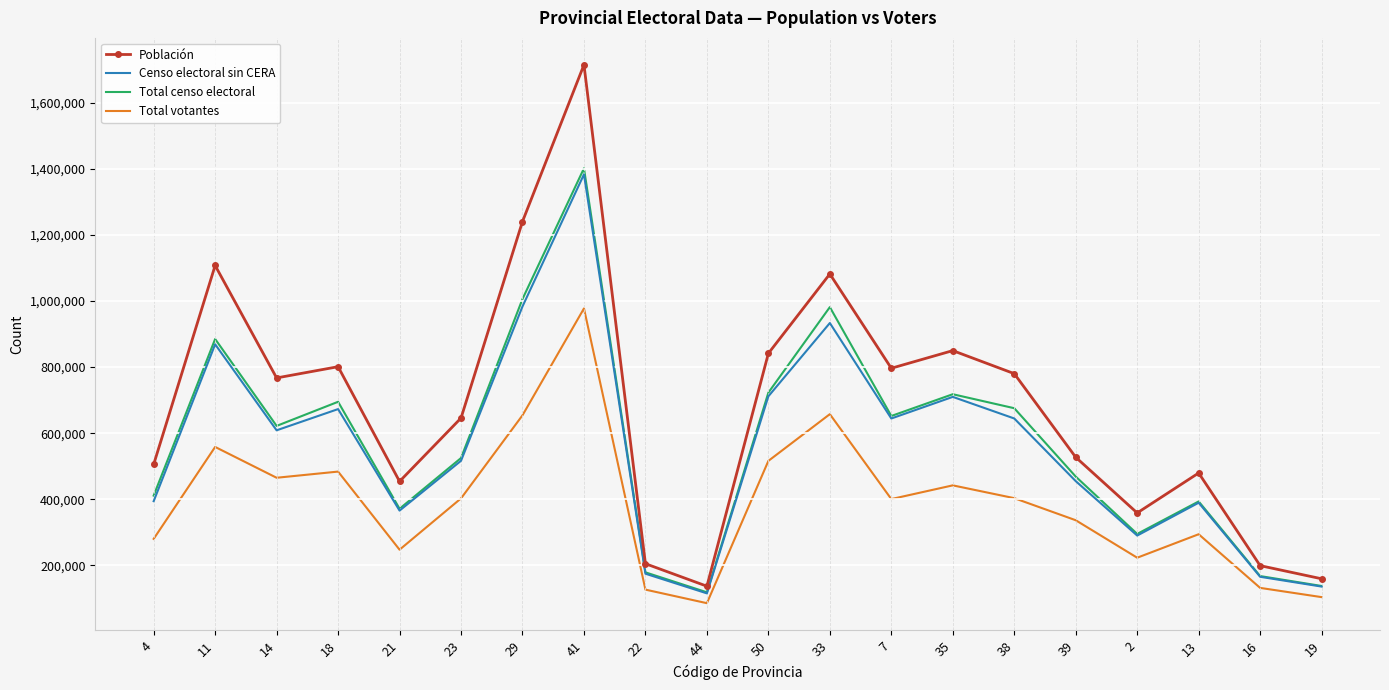

List the series in order of their peak value, highest first.

Población, Total censo electoral, Censo electoral sin CERA, Total votantes